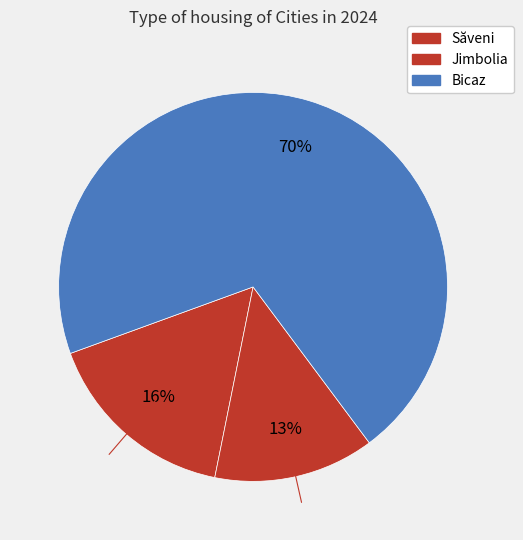

What percentage is the Săveni slice, to the nearest percent?

16%